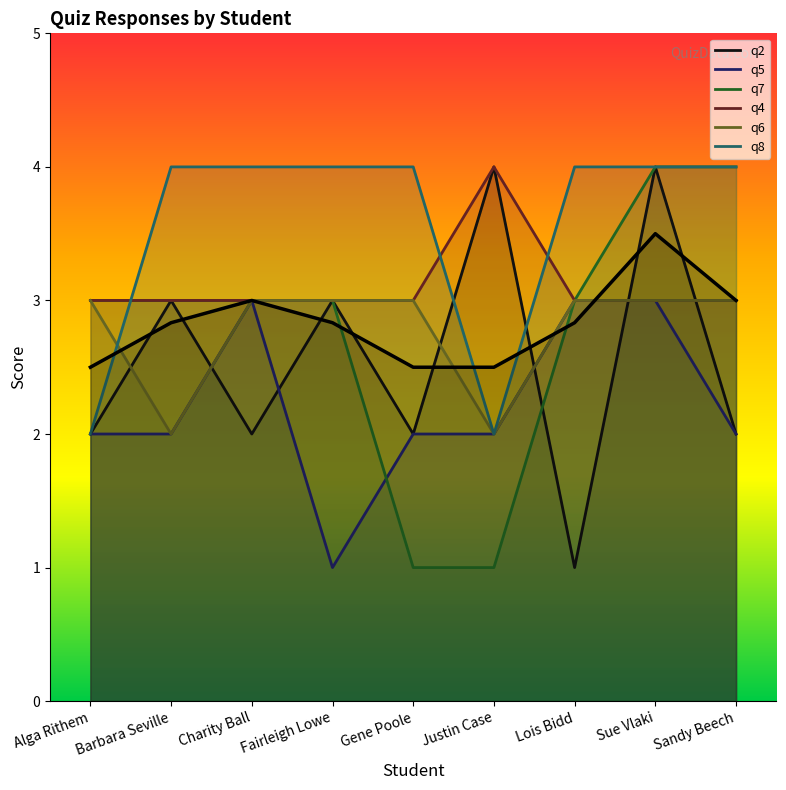

What is the average value?

2.8